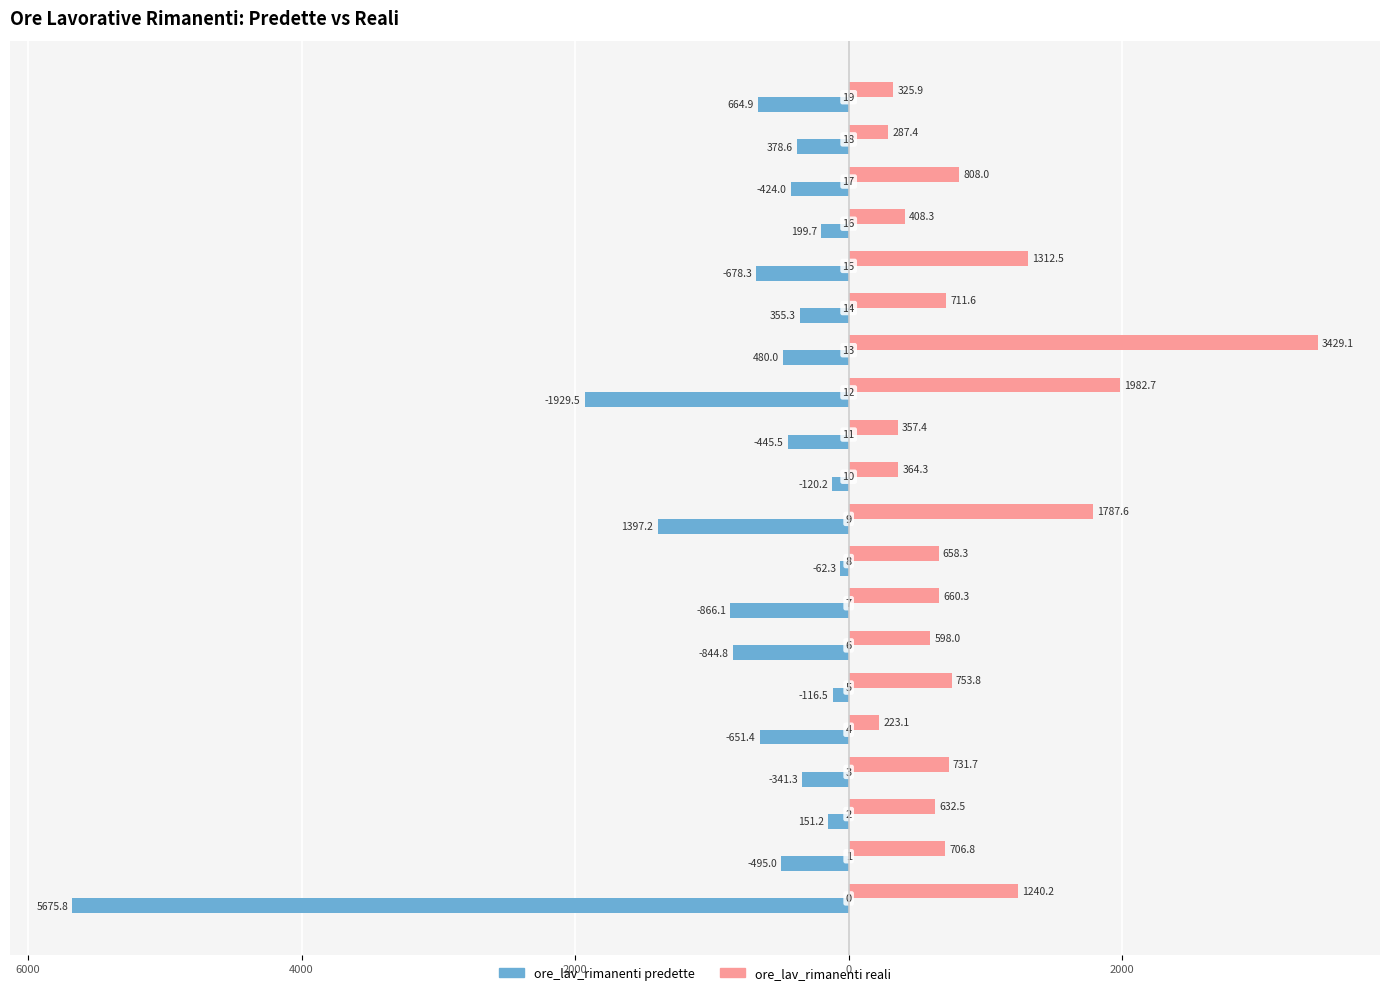

Which series has the widest spread of values?

ore_lav_rimanenti predette